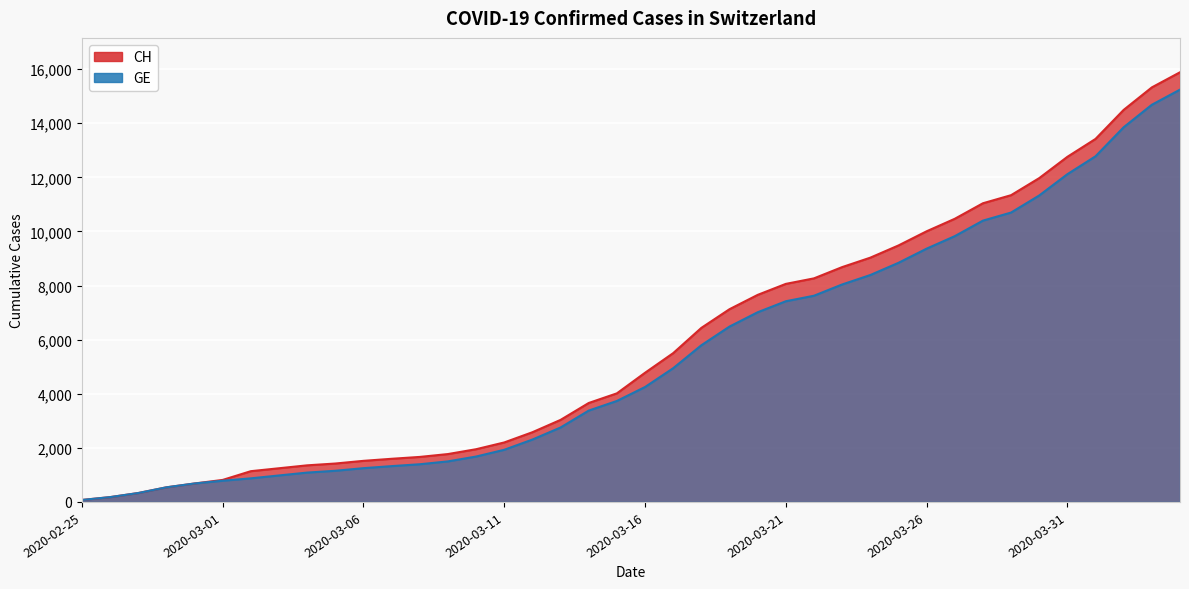

How many series are shown in this chart?

2